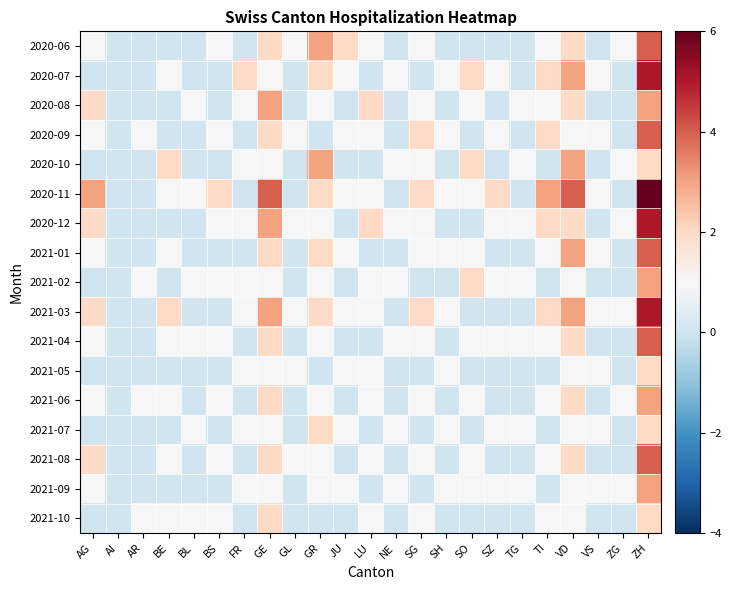

What is the maximum value shown in the chart?

6